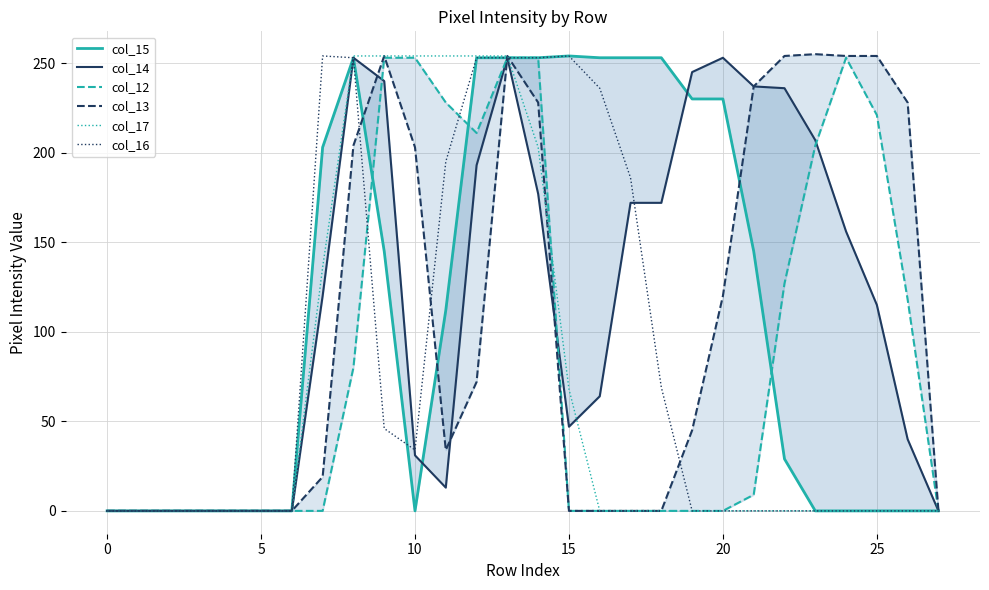

The value of col_16 at 12 is 138. True or false?

False